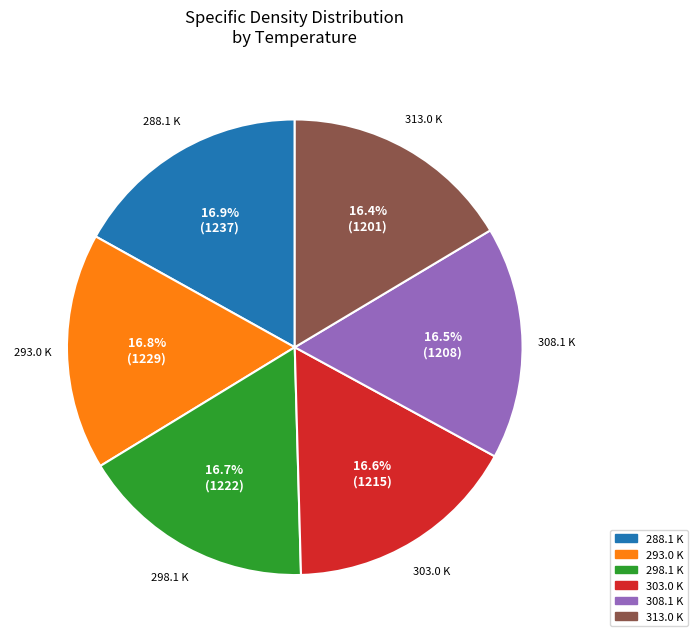

The 298.1 K slice represents 8% of the pie. True or false?

False